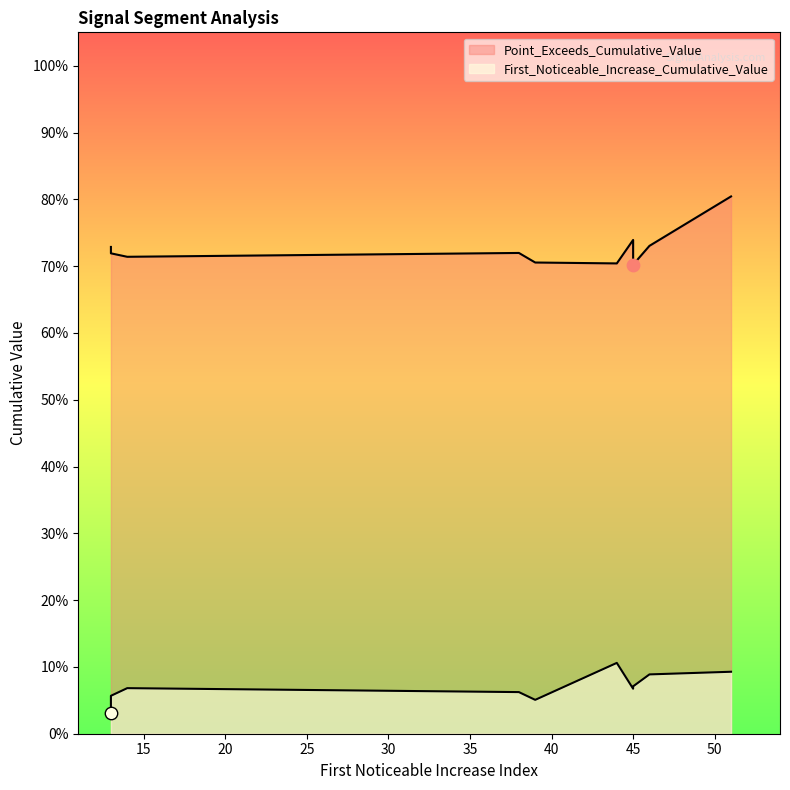

At how many categories does at least one series exceed 0?

10